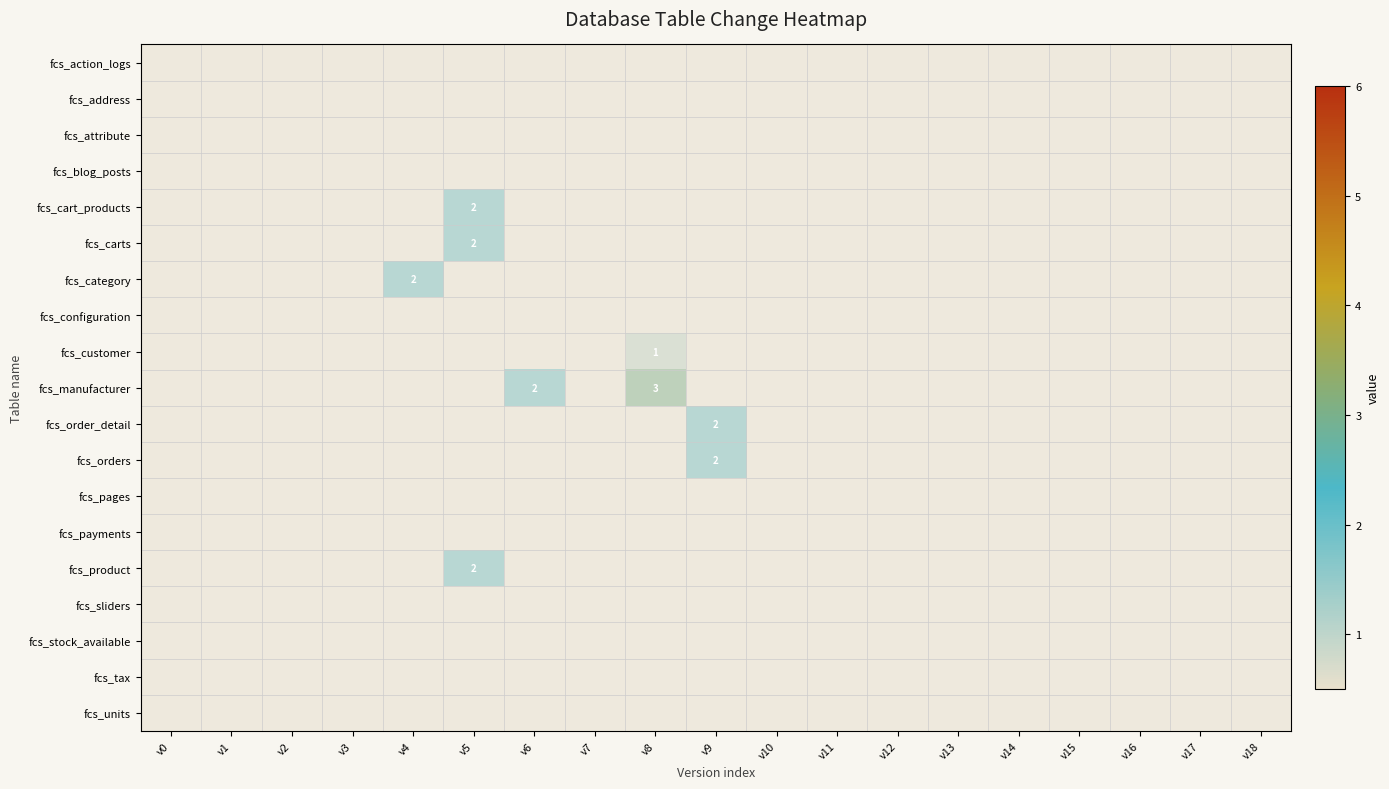

How many series are shown in this chart?

19